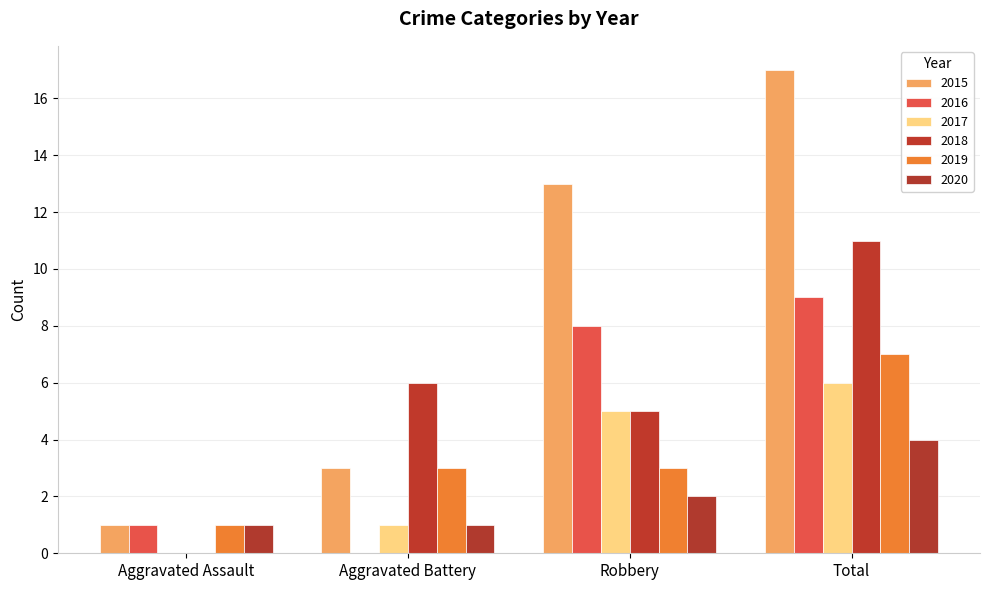

Which series has the largest total across all categories?

2015